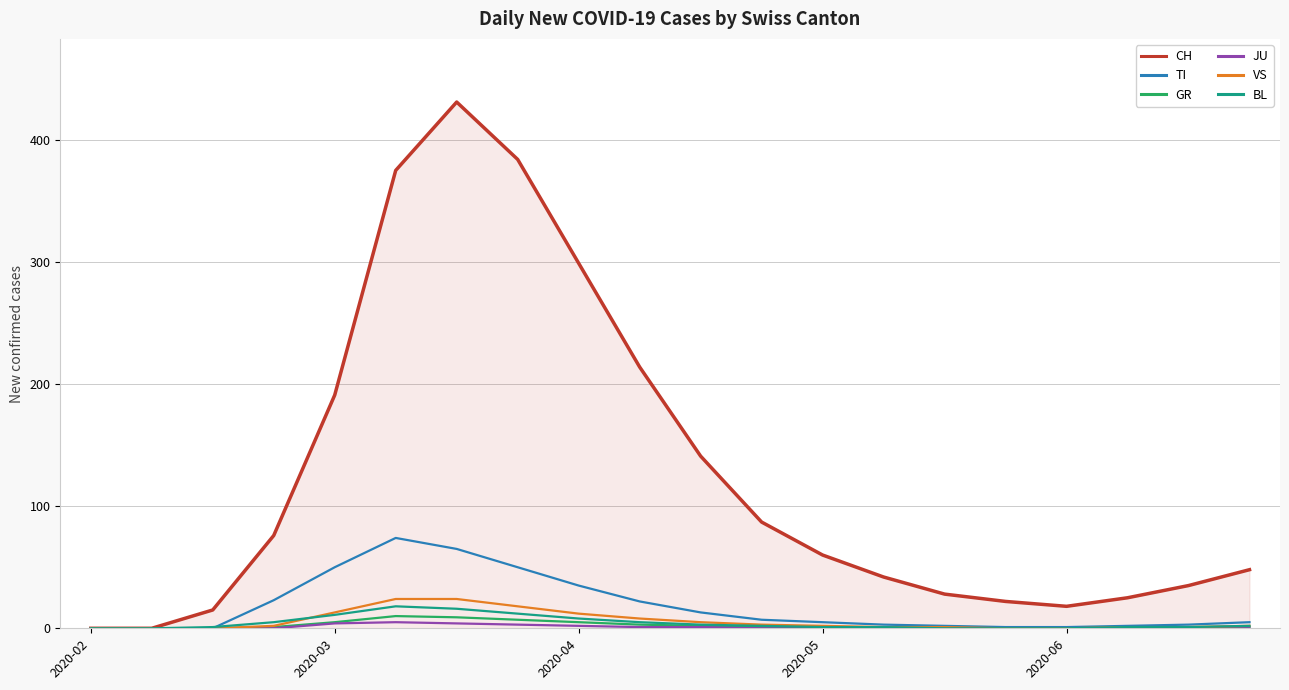

Which series has the widest spread of values?

CH